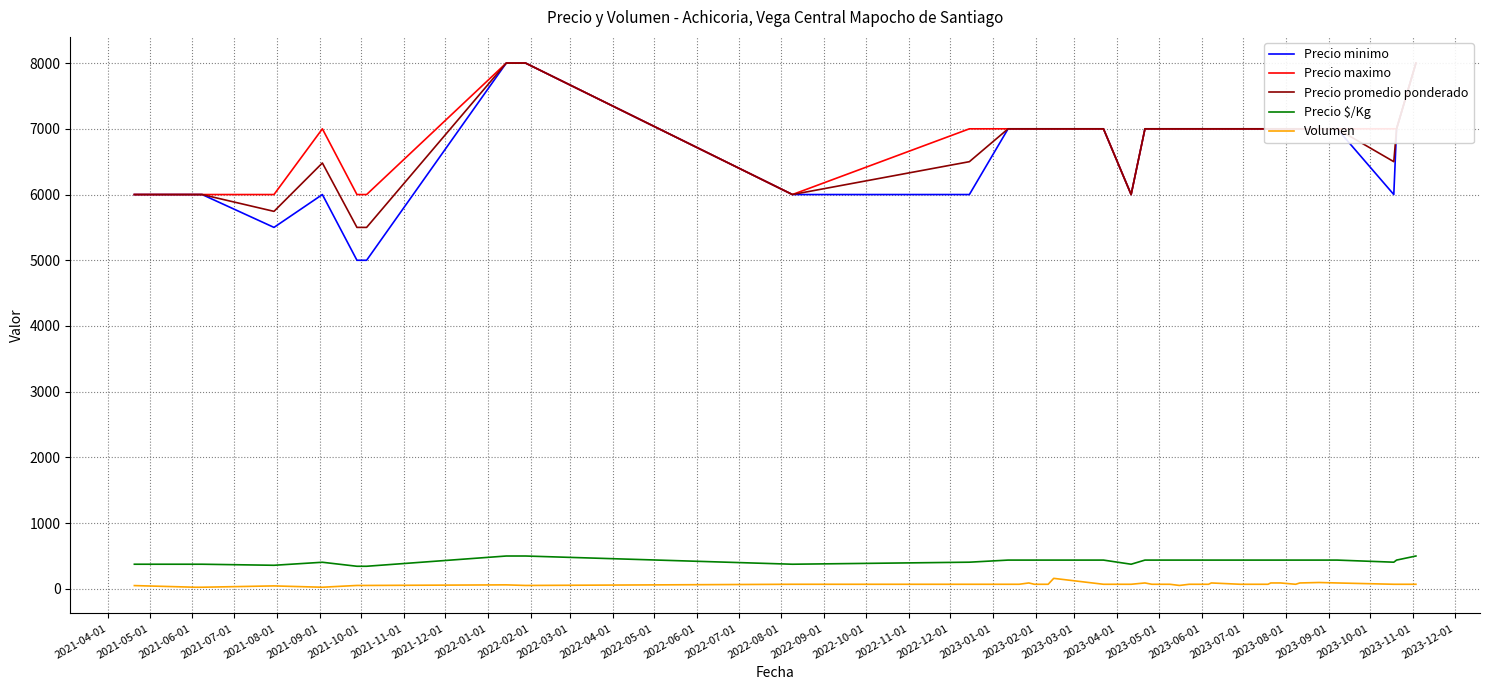

True or false: Precio $/Kg and Volumen cross at least once.

False